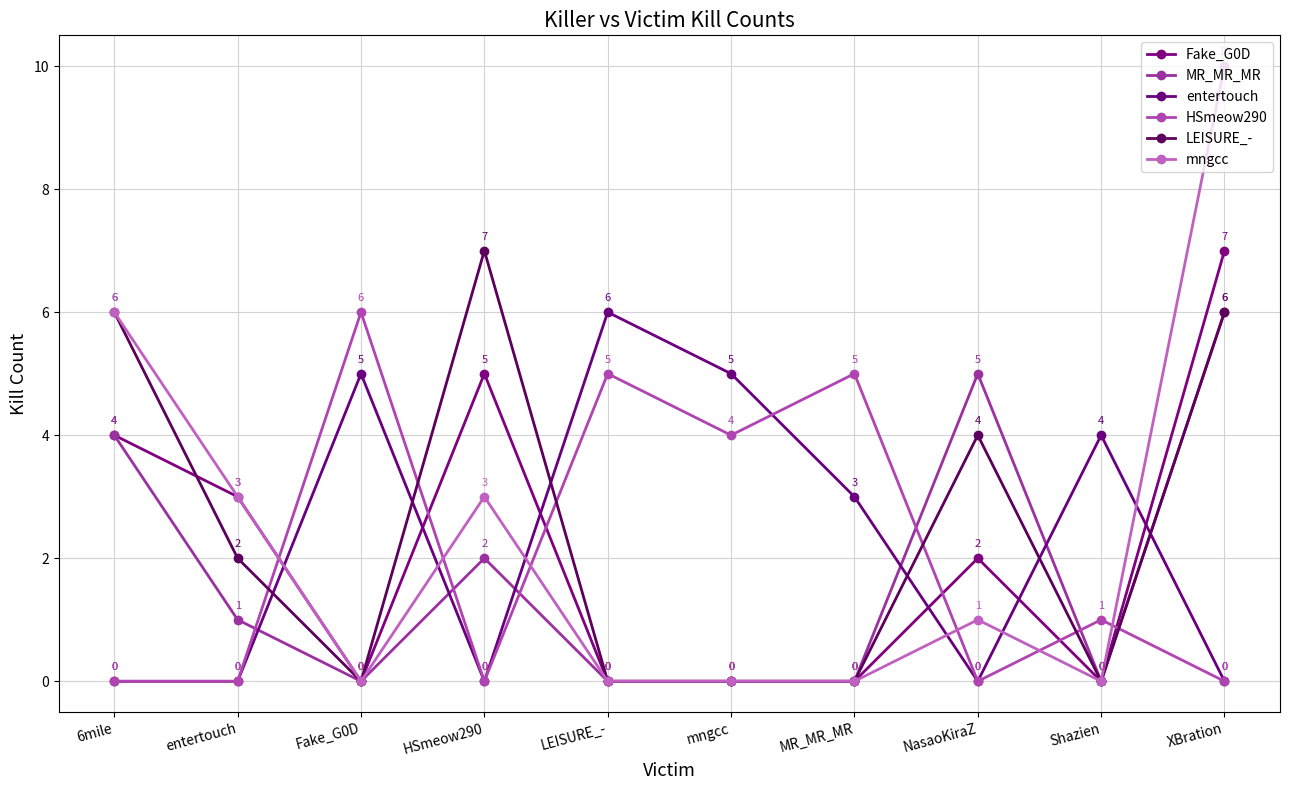

True or false: MR_MR_MR and LEISURE_- intersect in this chart.

False